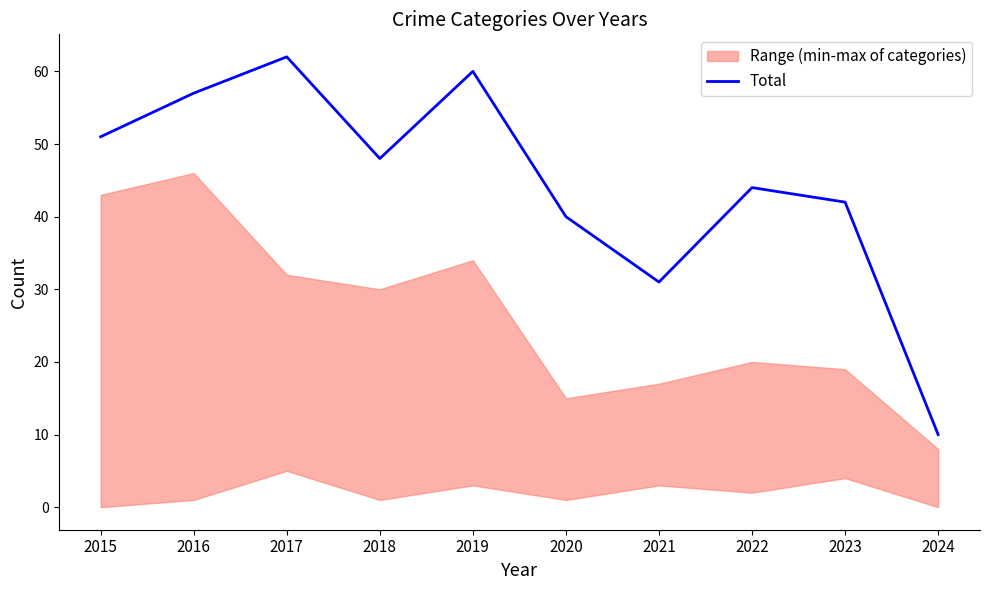

What is the change in value from 2015 to 2017?

+11